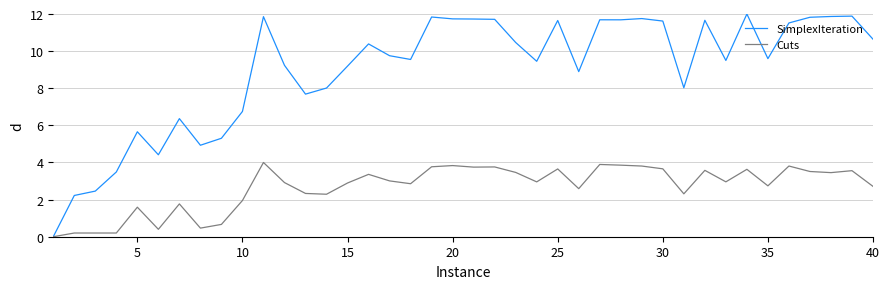

Which series has the largest range (max minus min)?

SimplexIteration